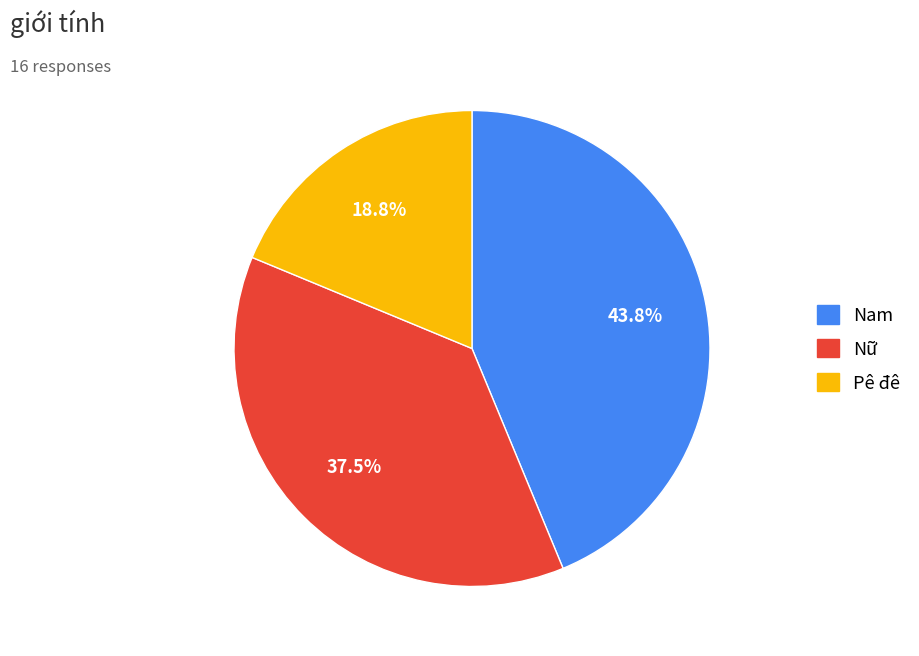

What percentage is NOT represented by Pê đê?

81.2%